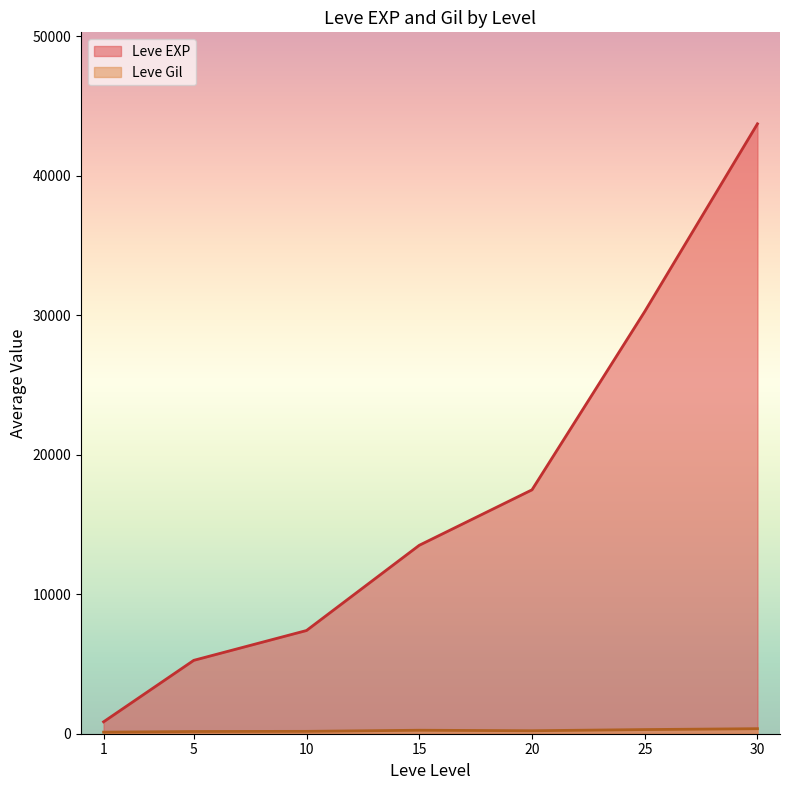

Is it true that Leve Gil equals 230 at 15?

True